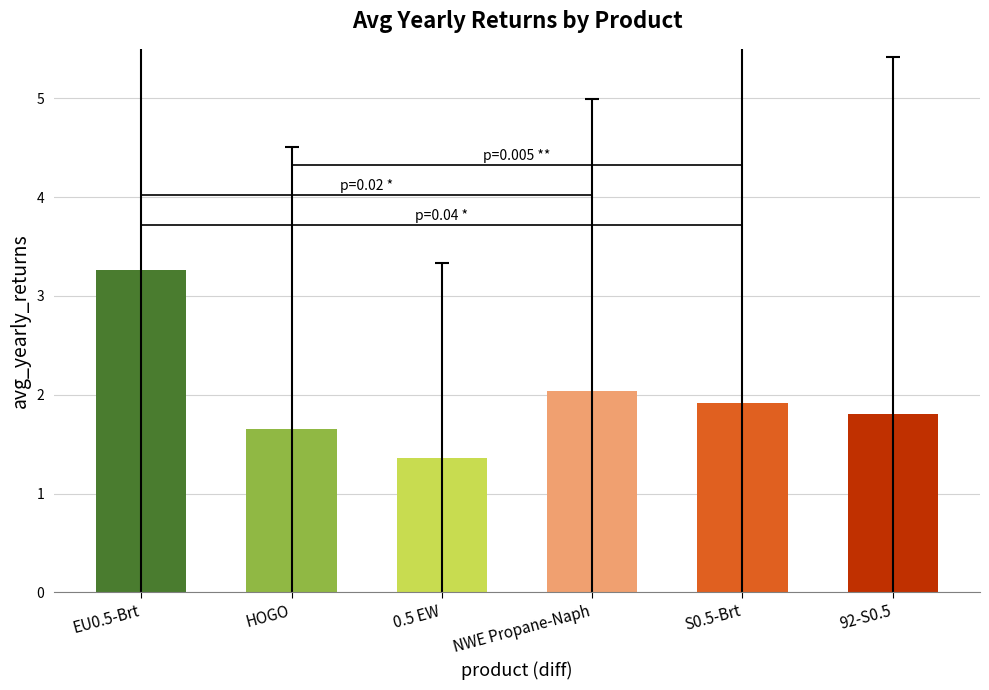

The chart shows a value of 2.3 at EU0.5-Brt. True or false?

False